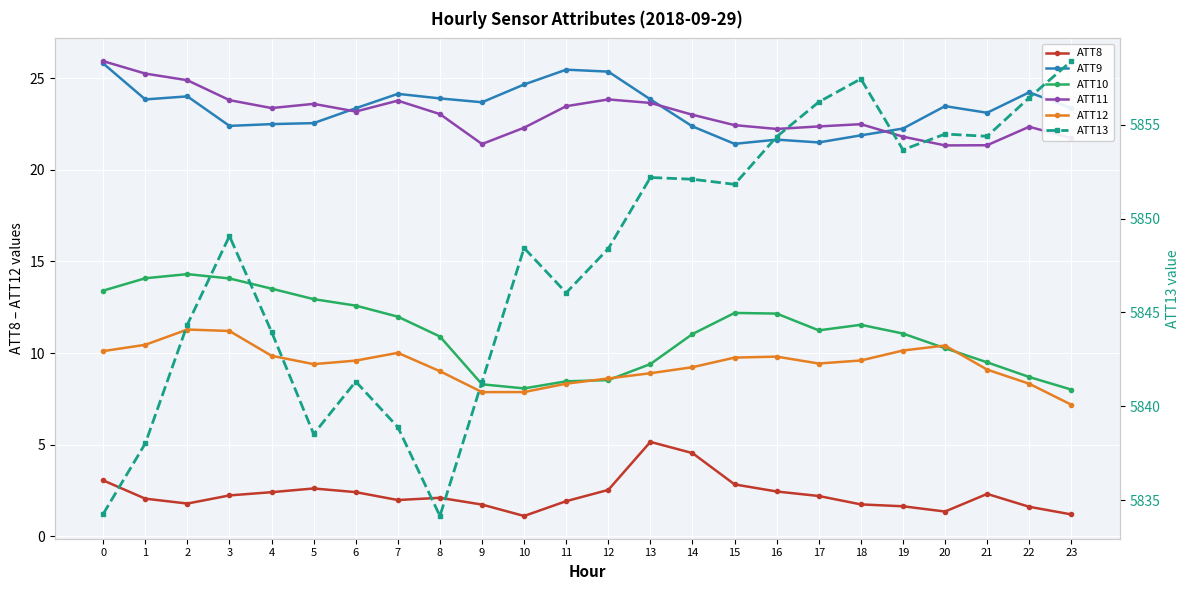

Which category has the lowest value in the ATT8 series?

10